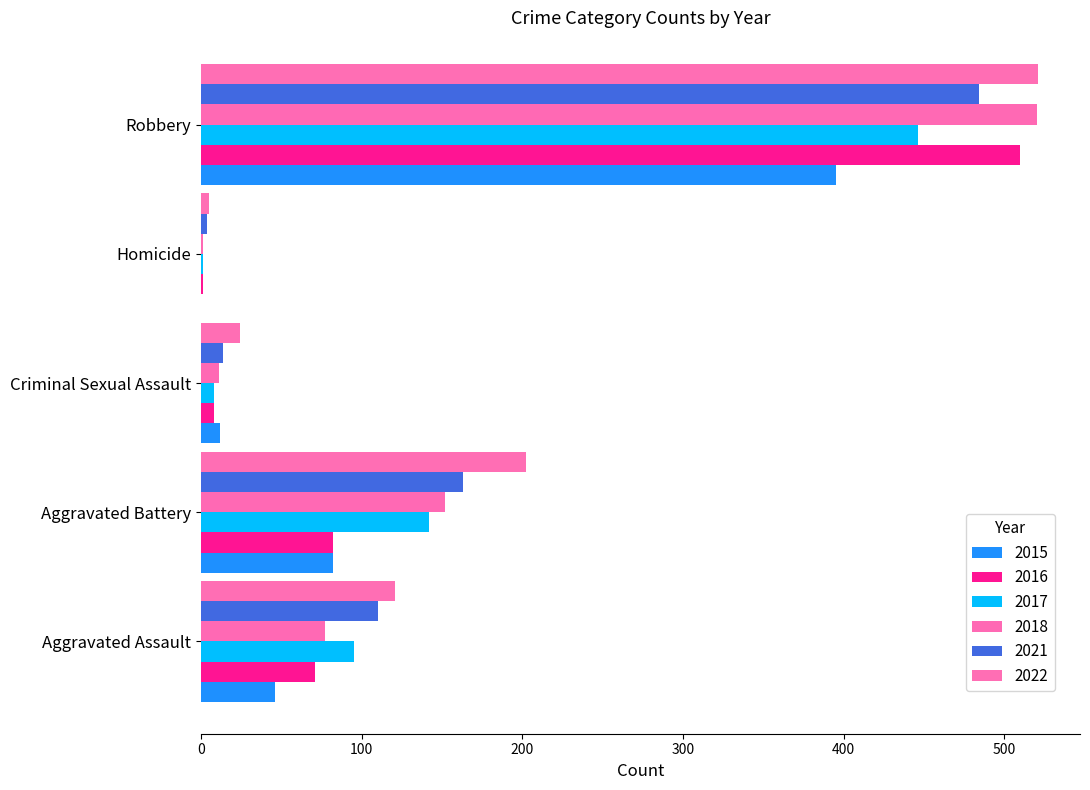

How many distinct data groups are displayed?

6